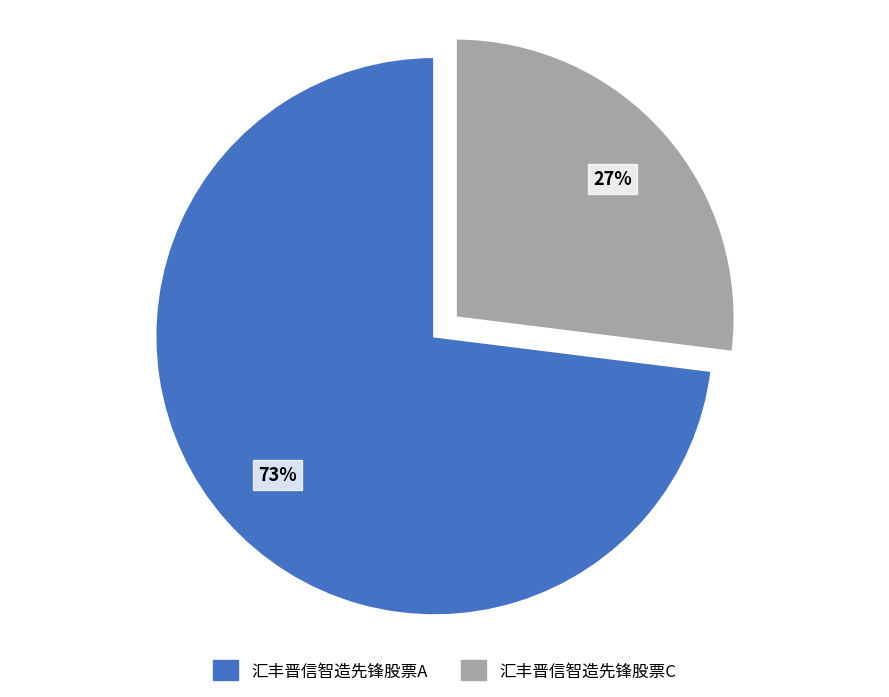

Approximately how many times larger is the value at 汇丰晋信智造先锋股票A compared to 汇丰晋信智造先锋股票C?

2.7